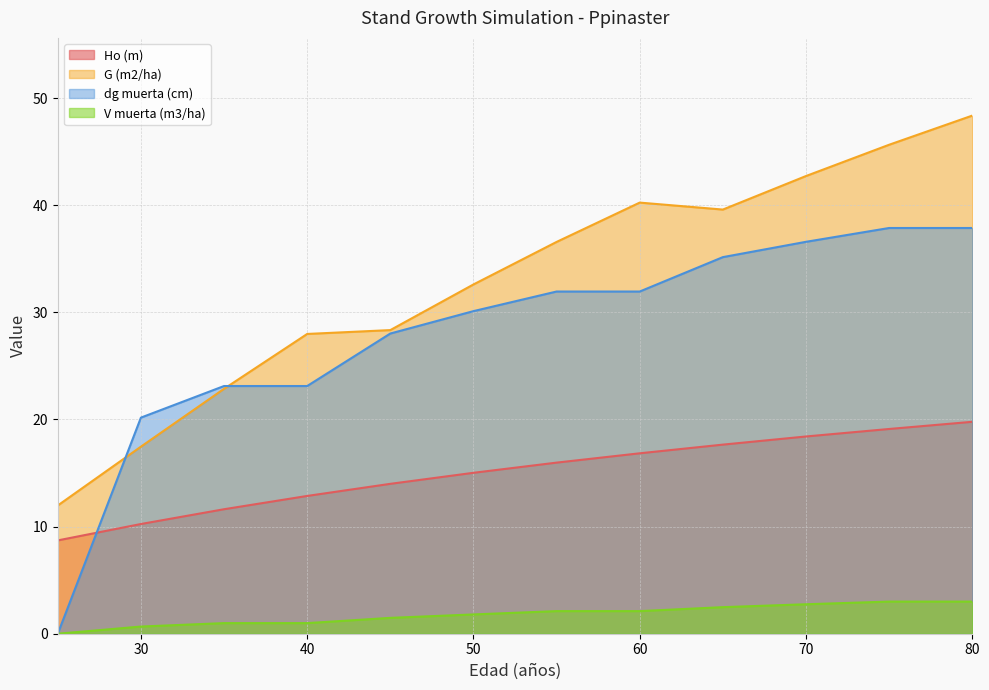

At which category is the sum across all series the highest?

80